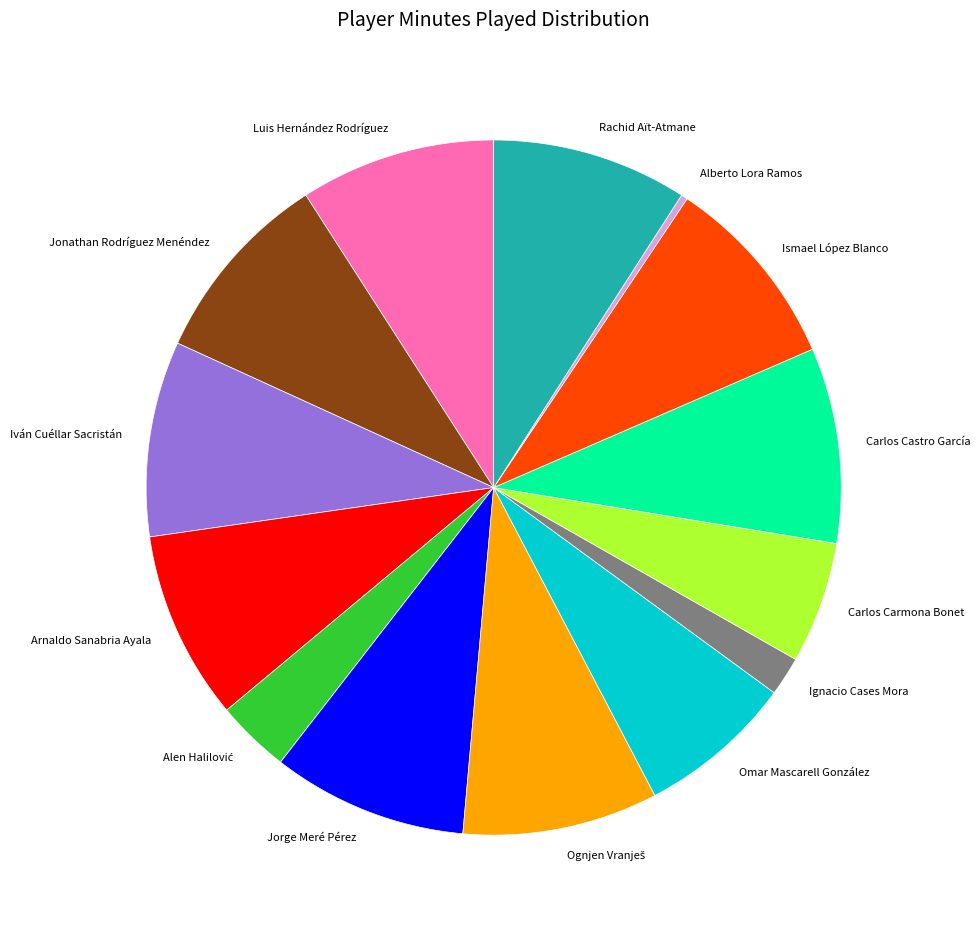

Approximately how many times larger is the value at Iván Cuéllar Sacristán compared to Rachid Aït-Atmane?

1.0